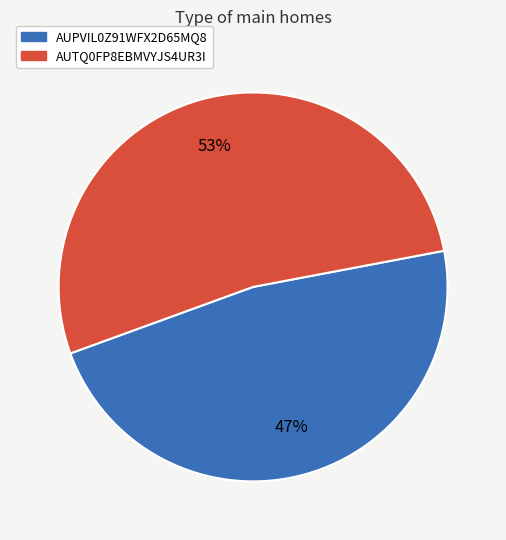

Approximately how many times larger is the value at AUPVIL0Z91WFX2D65MQ8 compared to AUTQ0FP8EBMVYJS4UR3I?

0.9